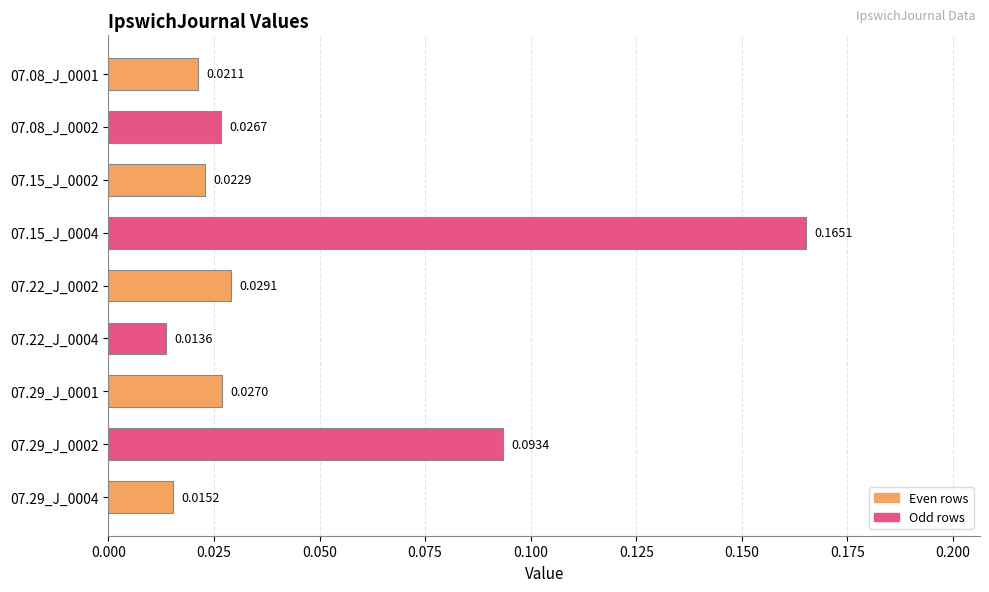

How many series are shown in this chart?

1